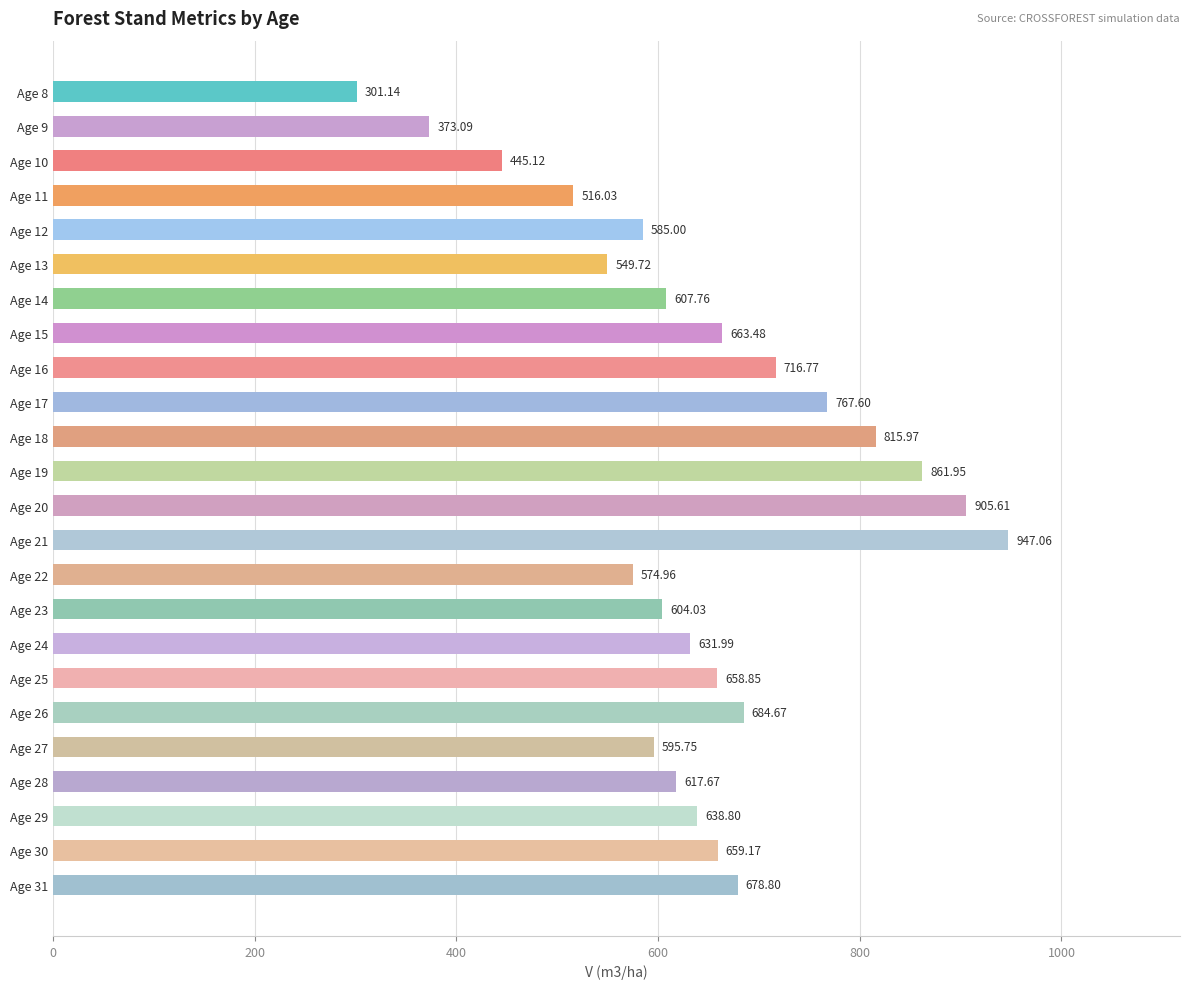

Count the number of values greater than 638.

12